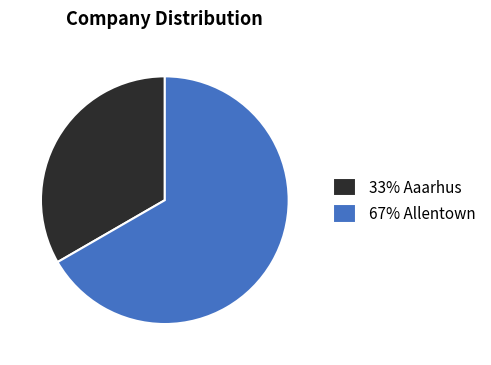

Which slice represents more than half of the pie?

67% Allentown